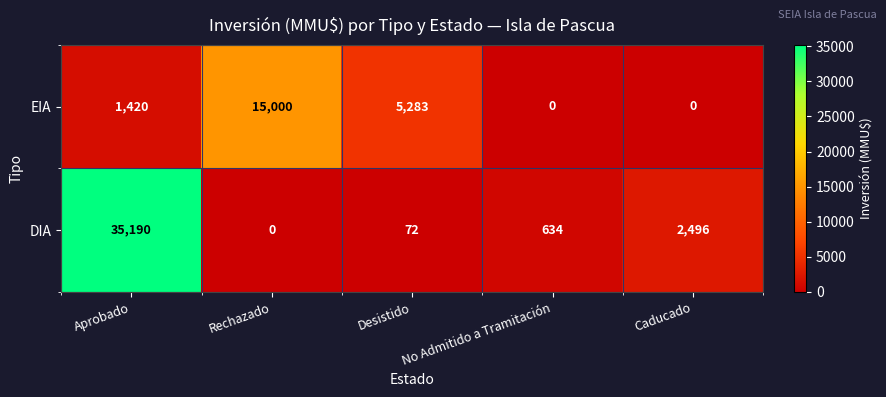

How many data points does each series have?

5